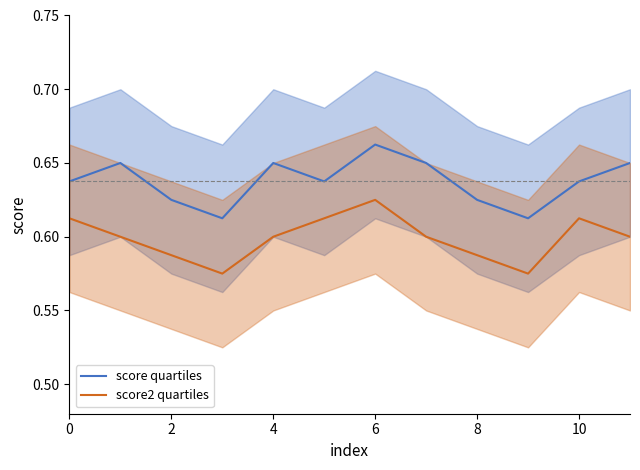

True or false: score quartiles and score2 quartiles cross at least once.

False